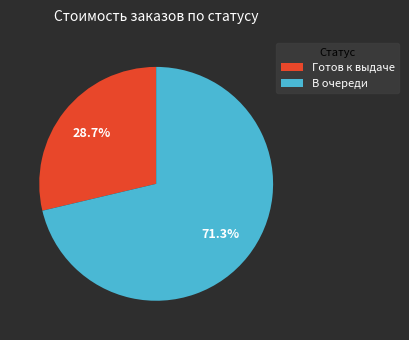

Is the sum of Готов к выдаче and В очереди greater than half?

Yes